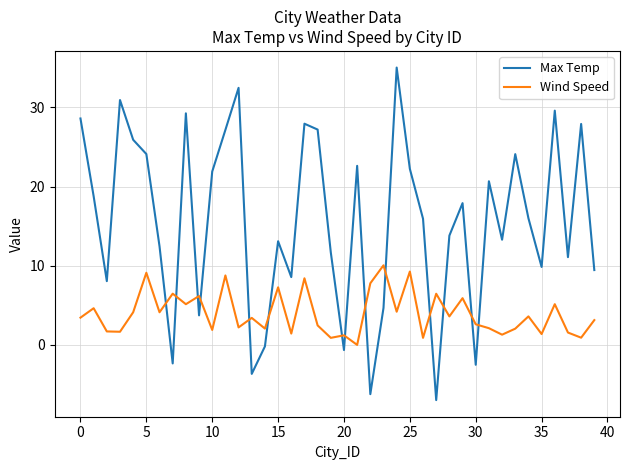

Which series has the largest total across all categories?

Max Temp